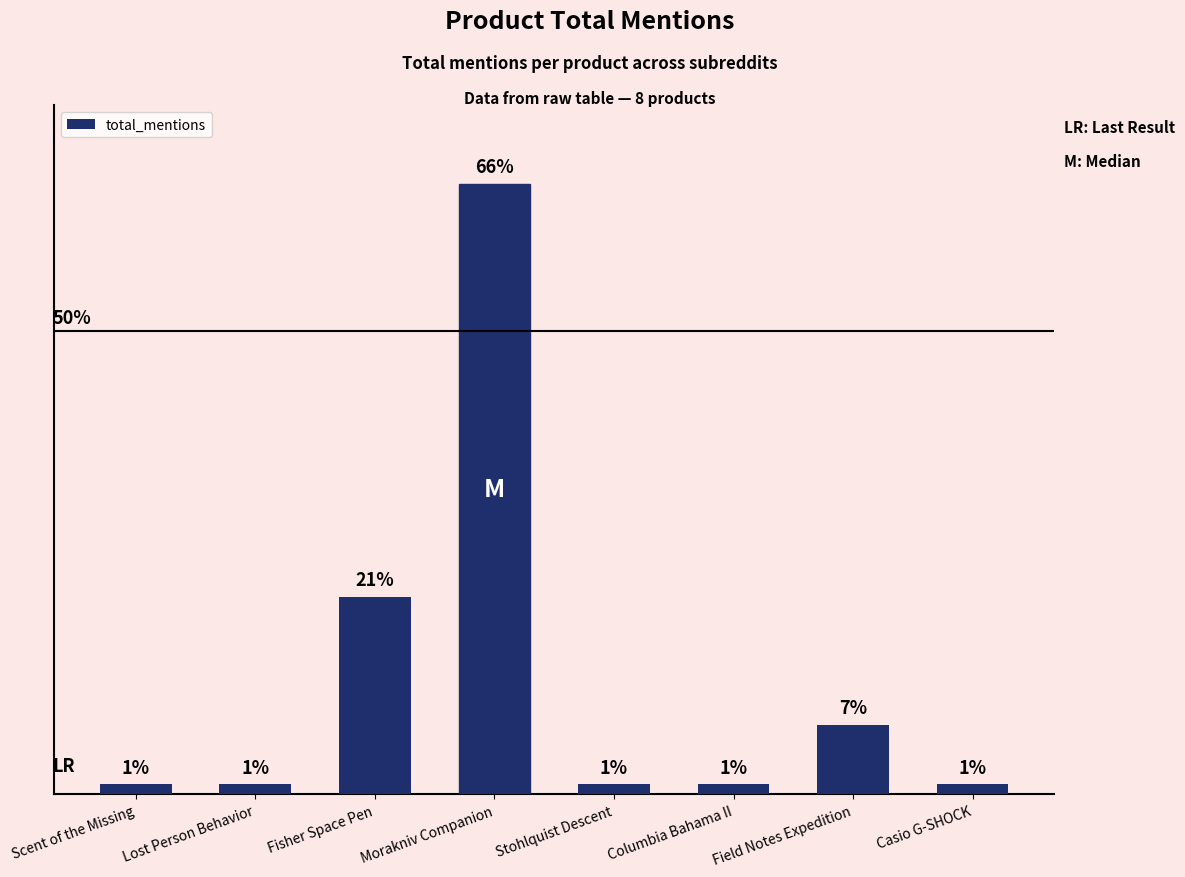

What is the label of the 7th bar from the left?

Field Notes Expedition